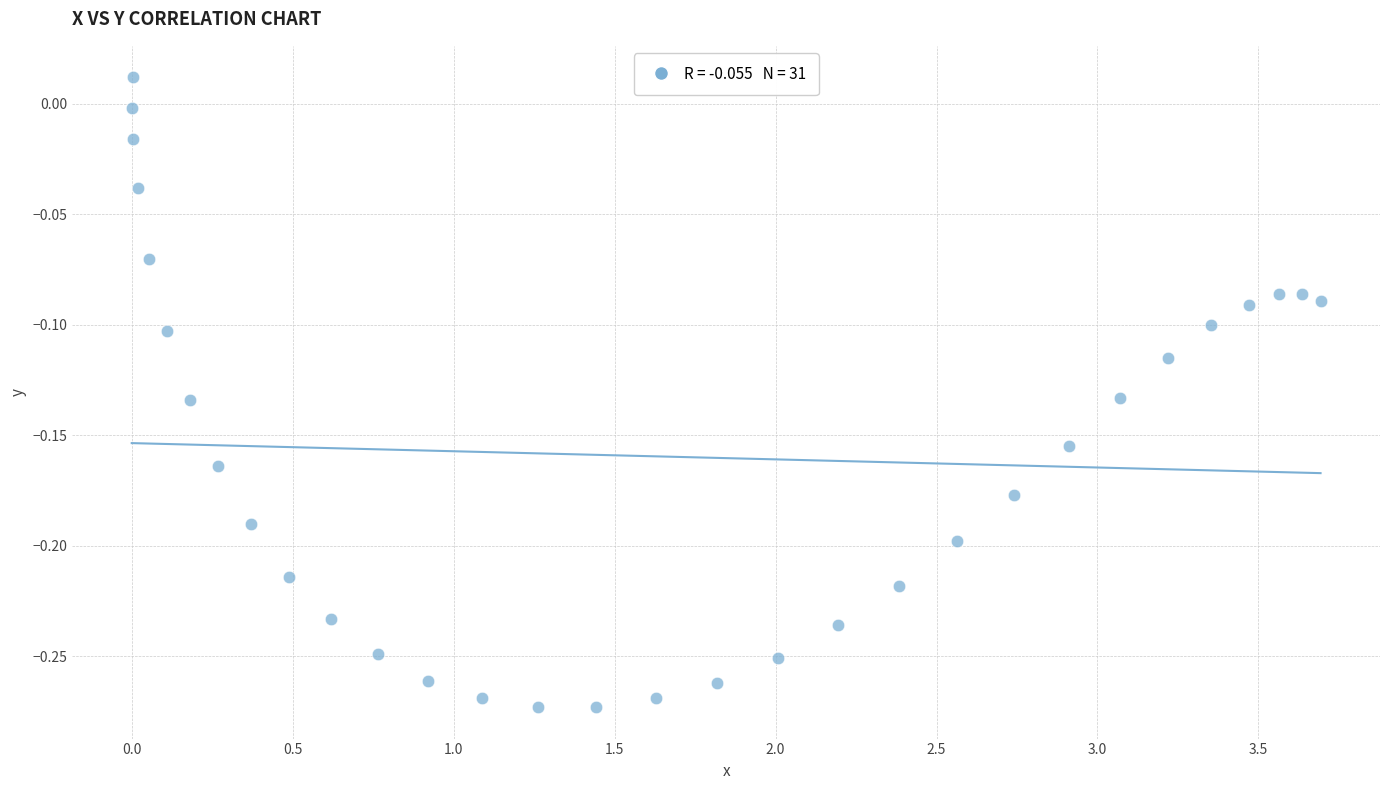

What is the range of X values (max minus min)?

3.7